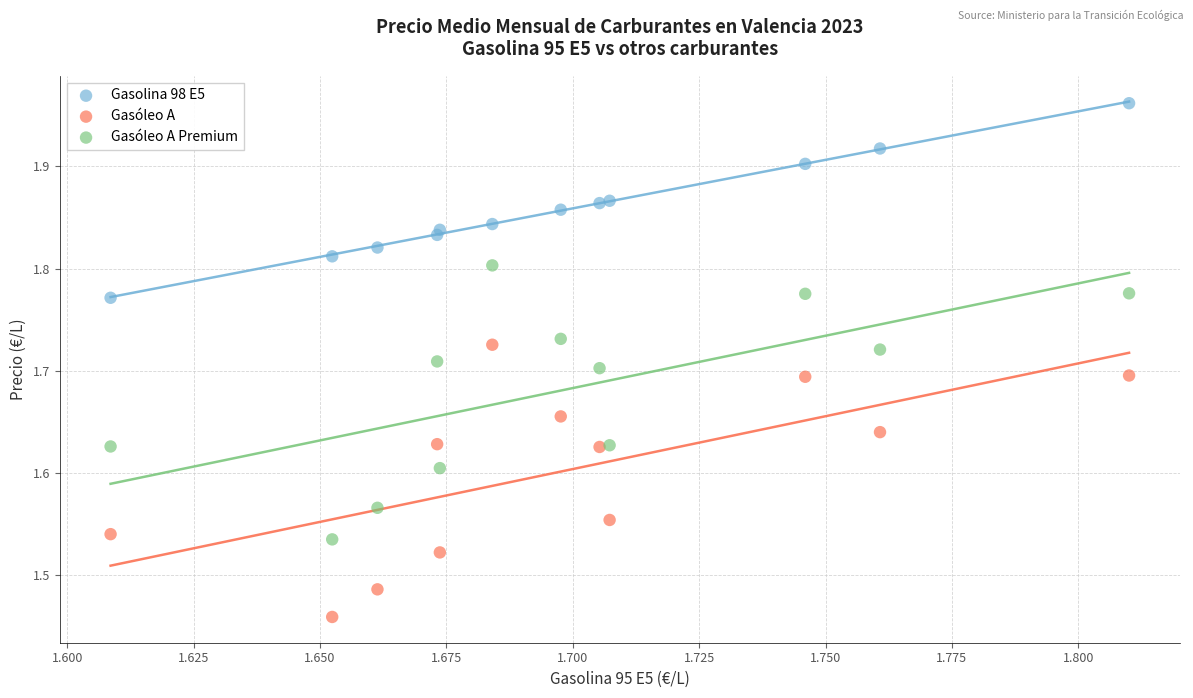

Which series has the largest Y range (max minus min)?

Gasóleo A Premium